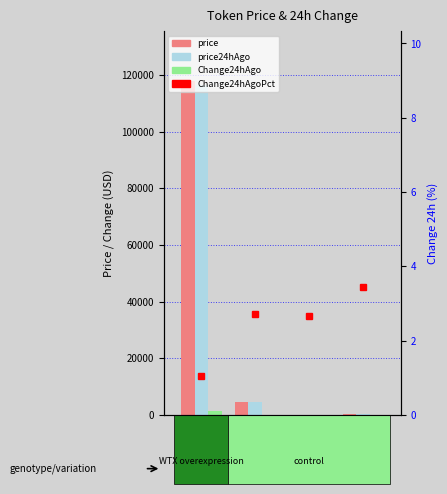

Reading right to left, list all the values displayed in this chart.

price: 309.4	24.1	4645.4	117801.0
price24hAgo: 298.8	23.5	4519.7	116553.0
Change24hAgo: 10.7	0.6	125.6	1248.0
Change24hAgoPct (%): 3.4	2.7	2.7	1.1